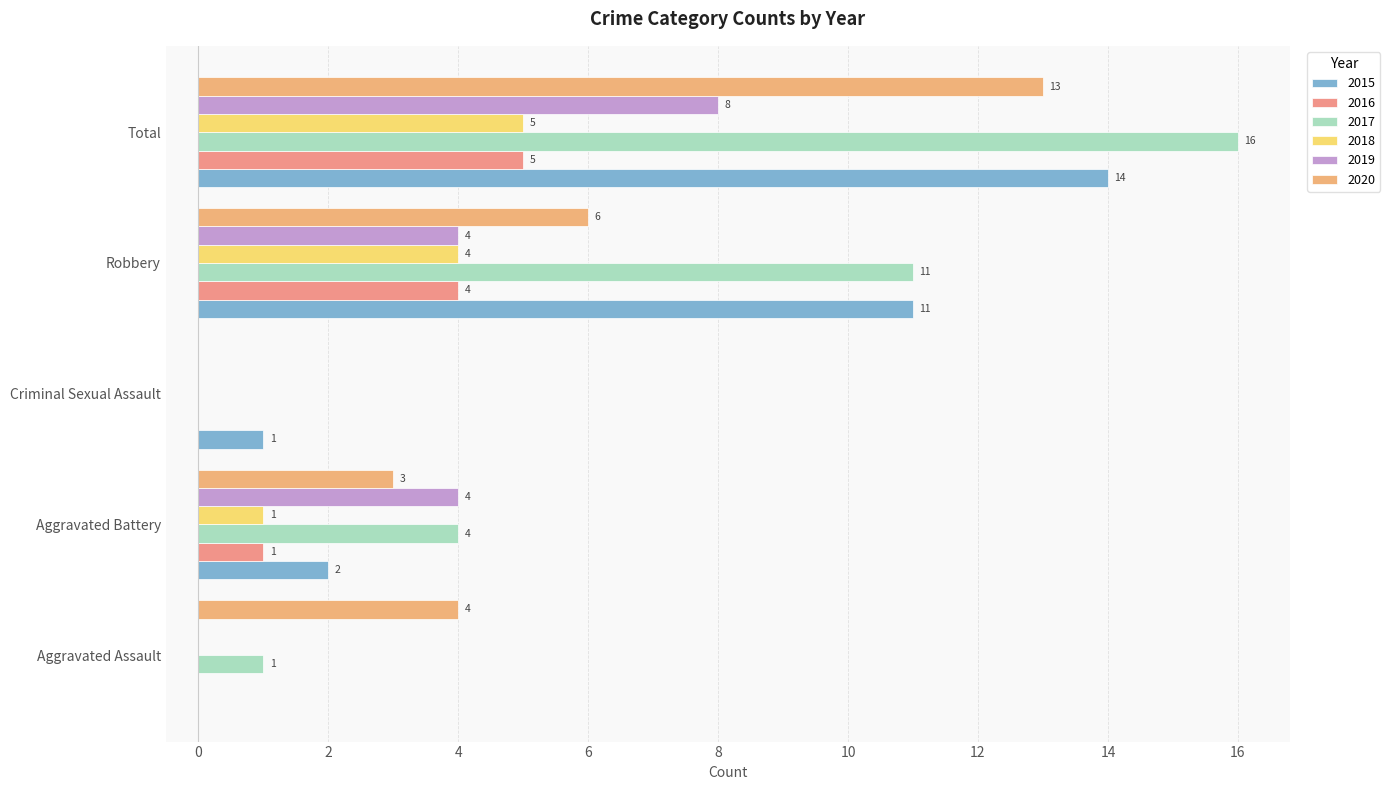

At which category is the sum across all series the highest?

Total